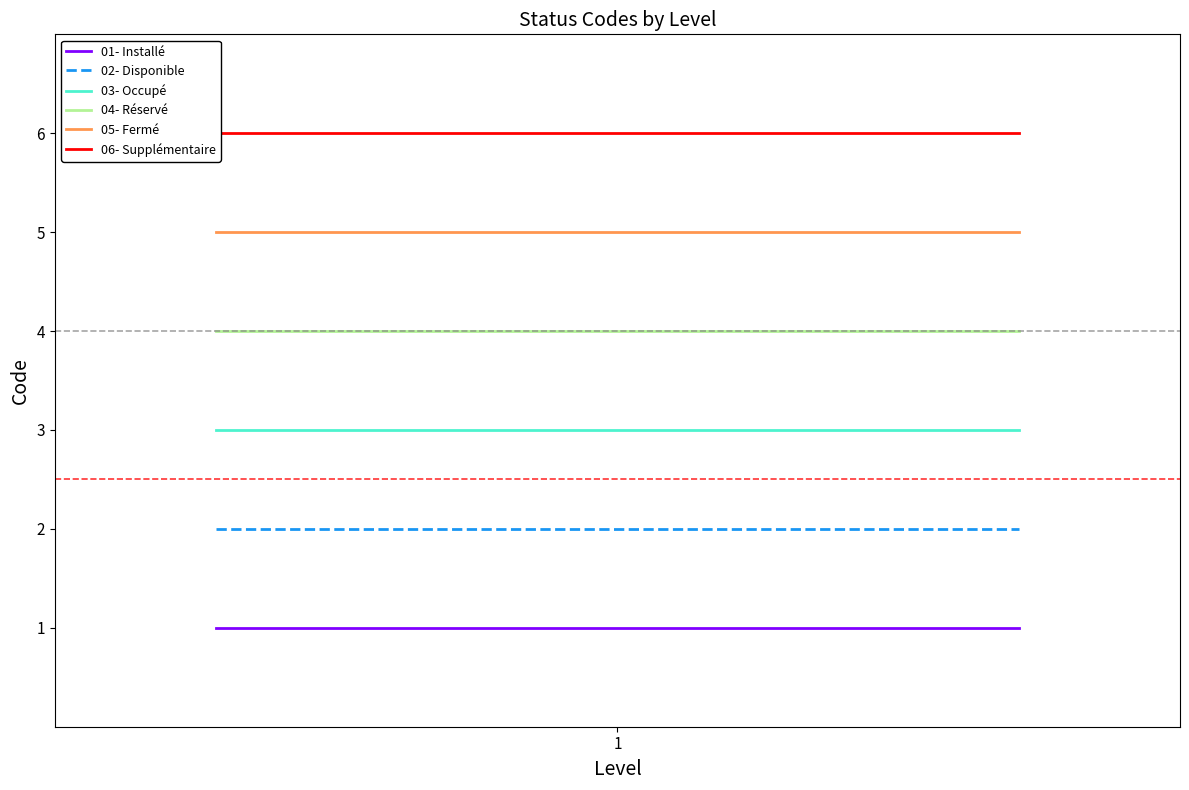

Count the number of data series in this chart.

6